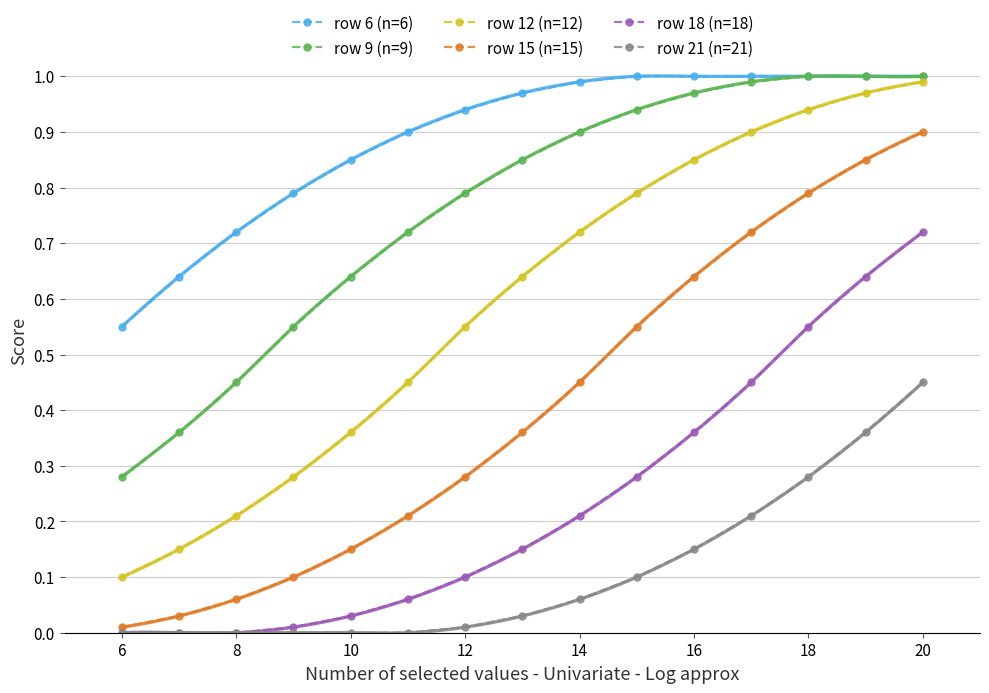

True or false: row 18 (n=18) has a value of 0.0 at 8.

True